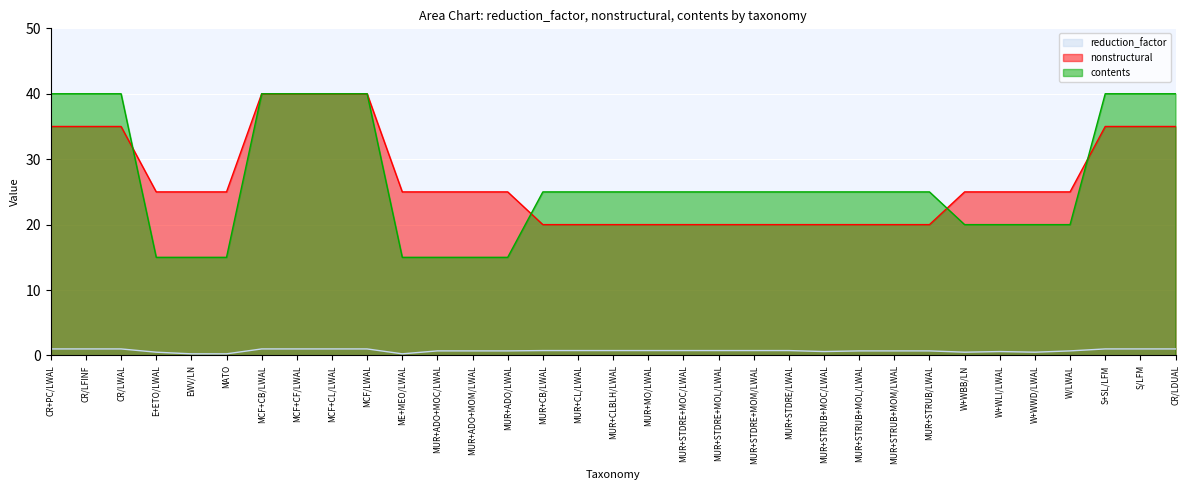

How many lines are shown in the chart?

3